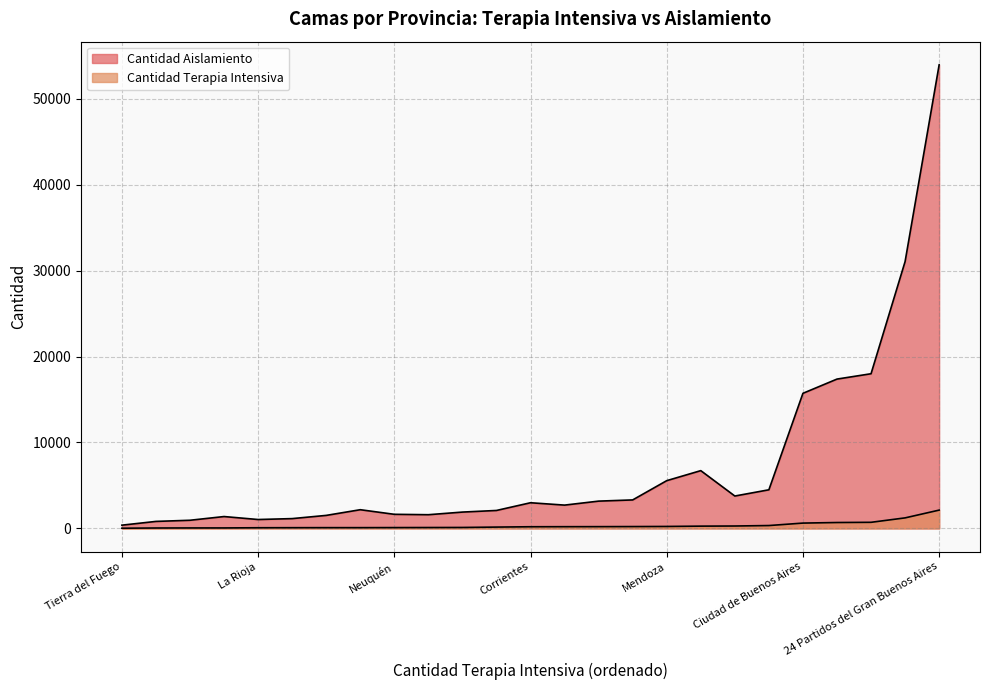

Between Córdoba and Catamarca, which series saw the biggest shift?

Cantidad Terapia Intensiva